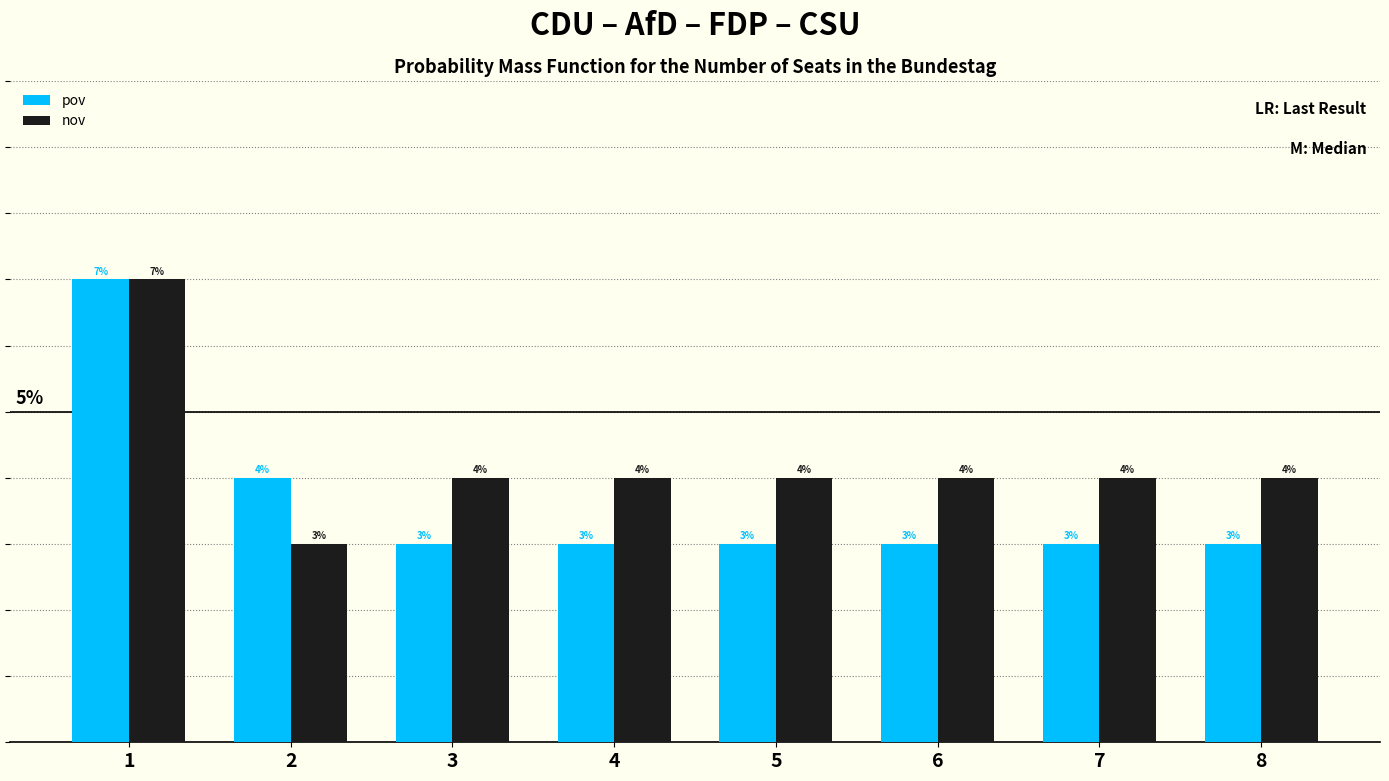

Which series has the widest spread of values?

pov